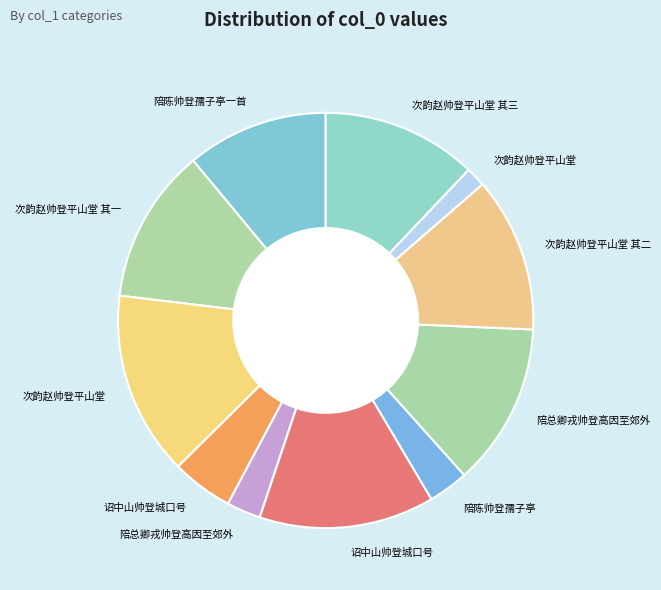

How many slices are in this pie chart?

11